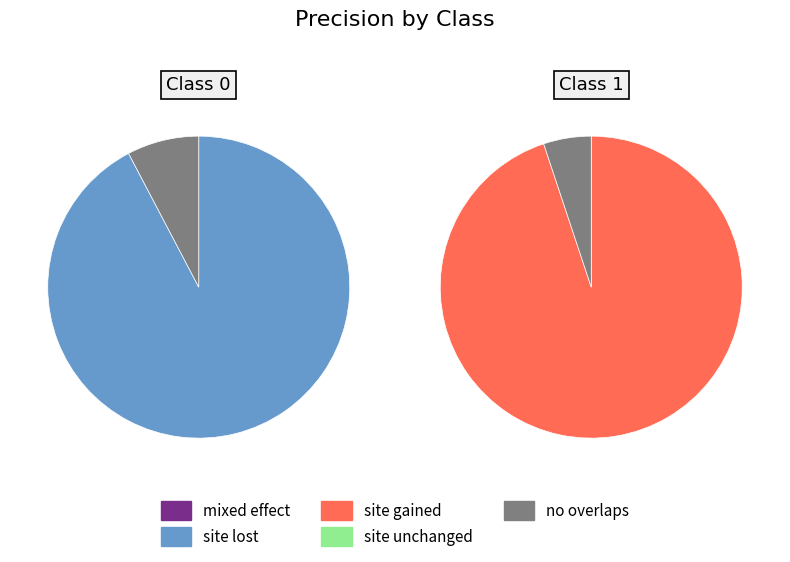

Is 0 the majority of the pie?

No